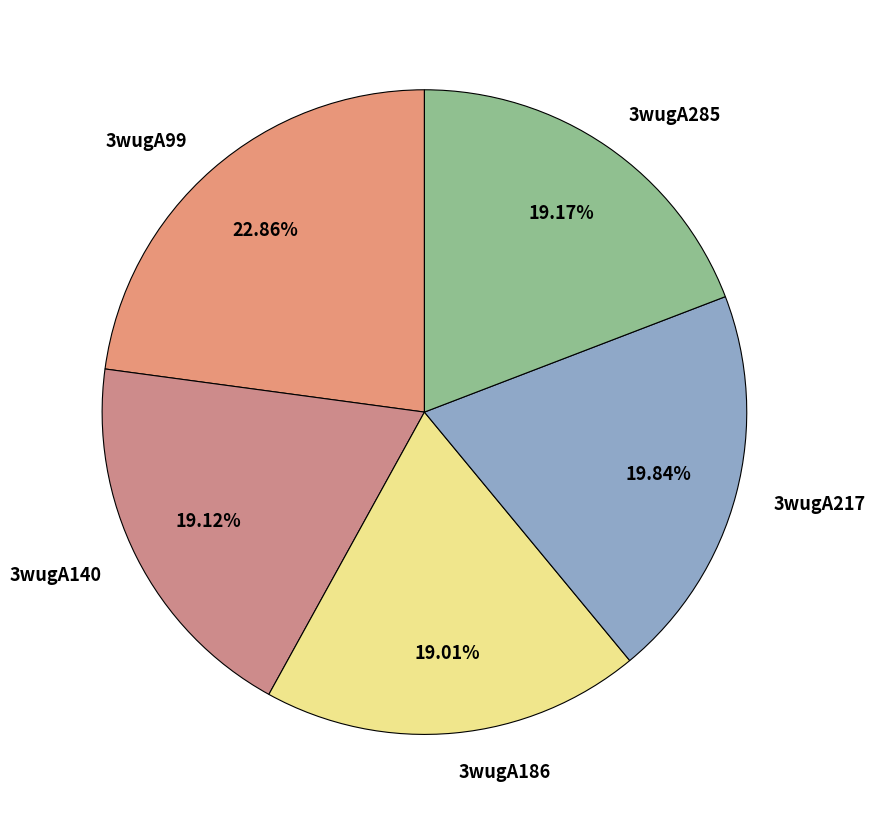

Which has a higher value, 3wugA99 or 3wugA217?

3wugA99